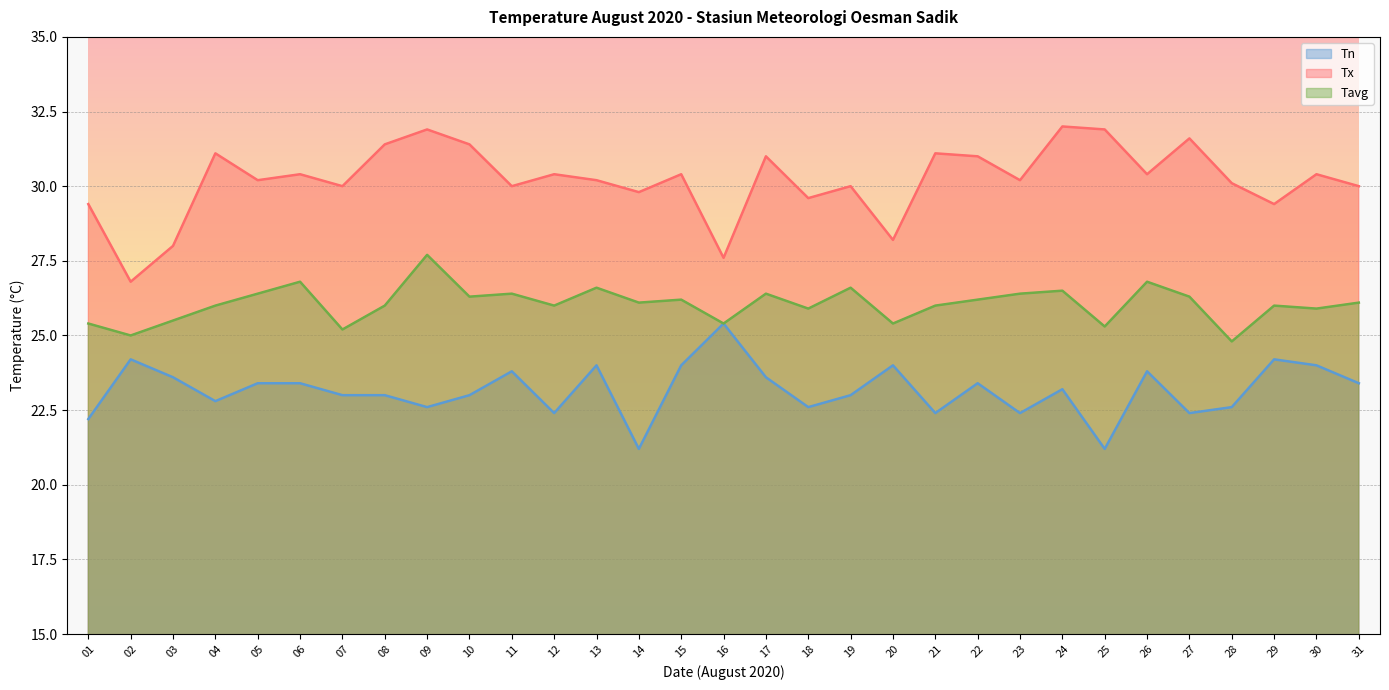

At which category does Tx reach its first local valley?

02